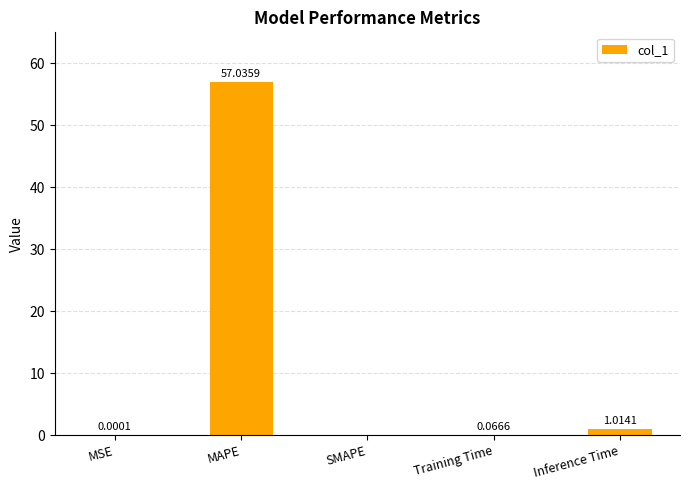

How many positive values are there?

4